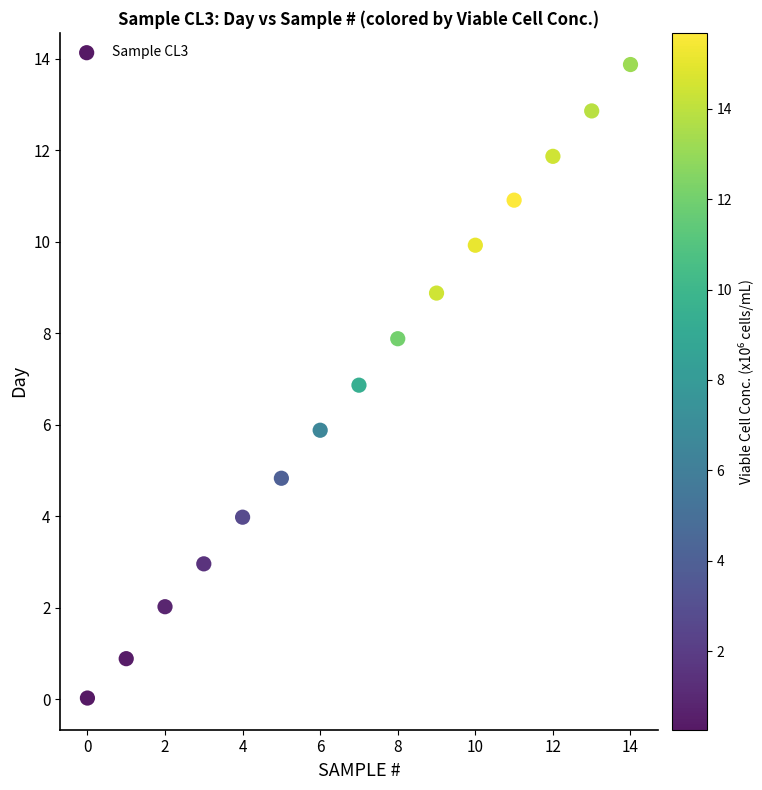

What is the range of Y values (max minus min)?

13.9